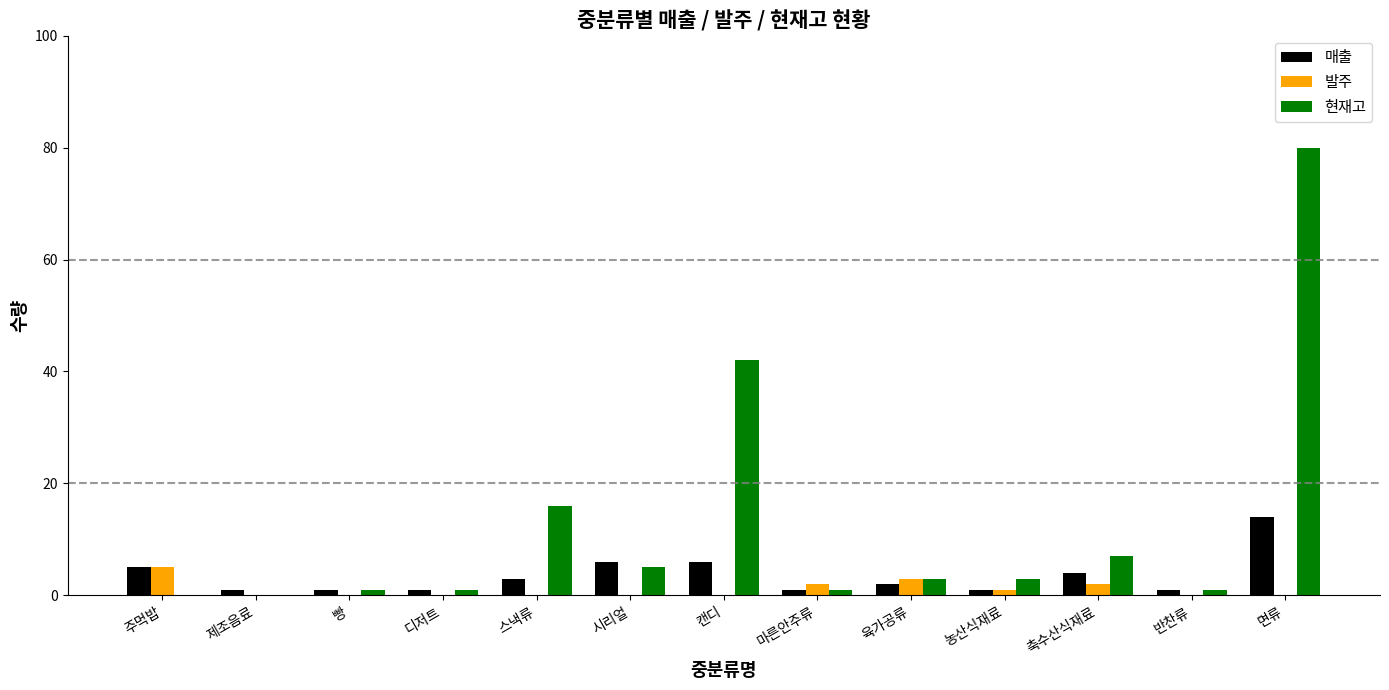

True or false: 현재고 has a value of 9 at 스낵류.

False